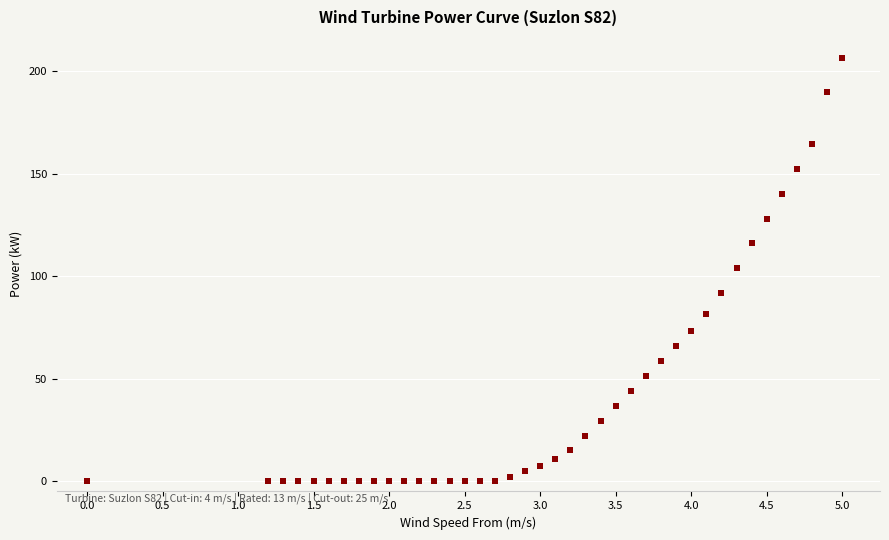

What is the range of Y values (max minus min)?

206.4